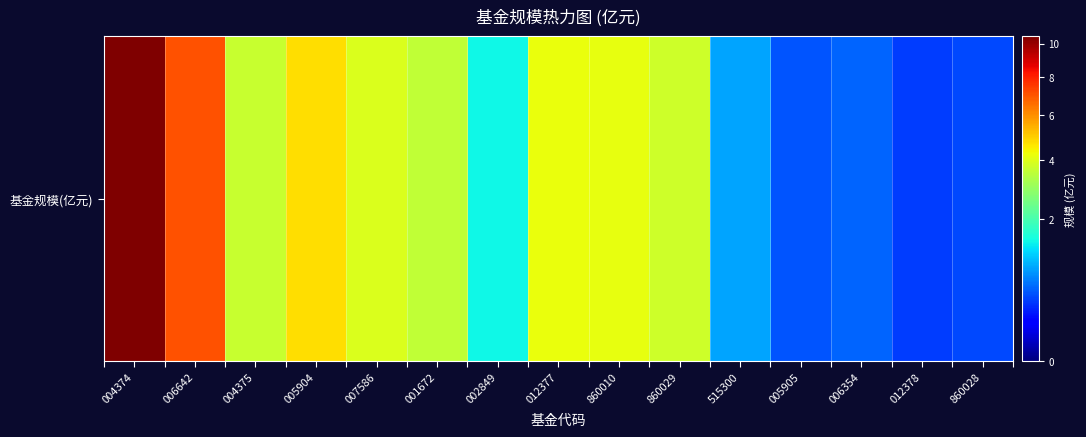

Reading right to left, list all the values displayed in this chart.

0.4	0.4	0.5	0.5	0.9	3.7	4.2	4.2	1.4	3.6	4.0	4.8	3.6	7.0	10.5